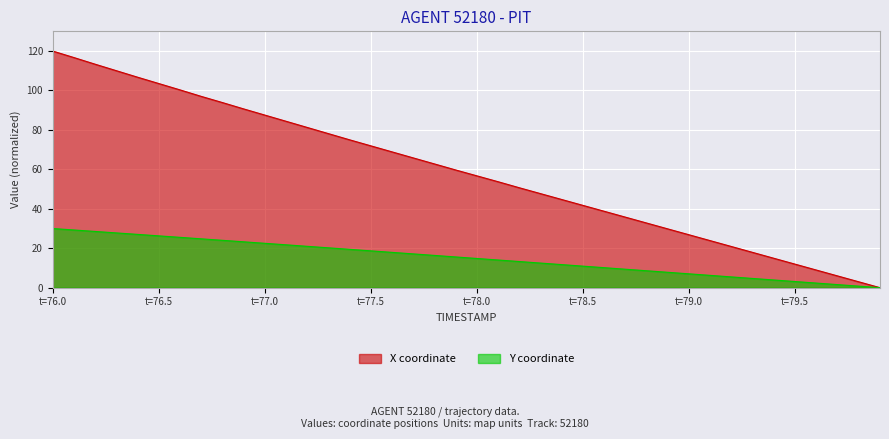

Rank the series by their maximum value, from highest to lowest.

X coordinate, Y coordinate